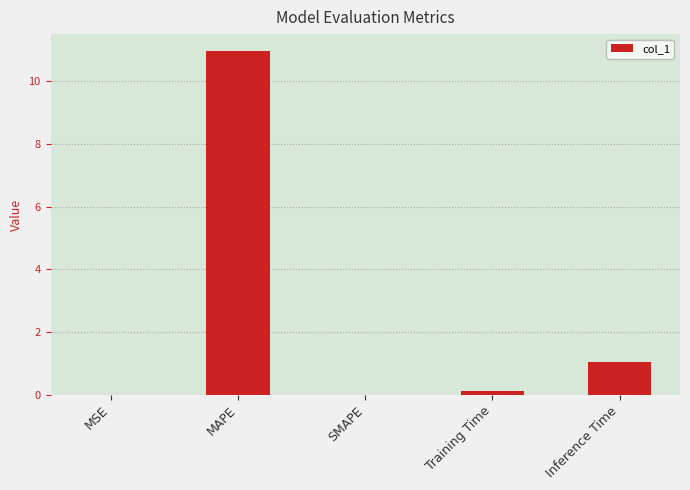

What is the sum of all values?

12.1